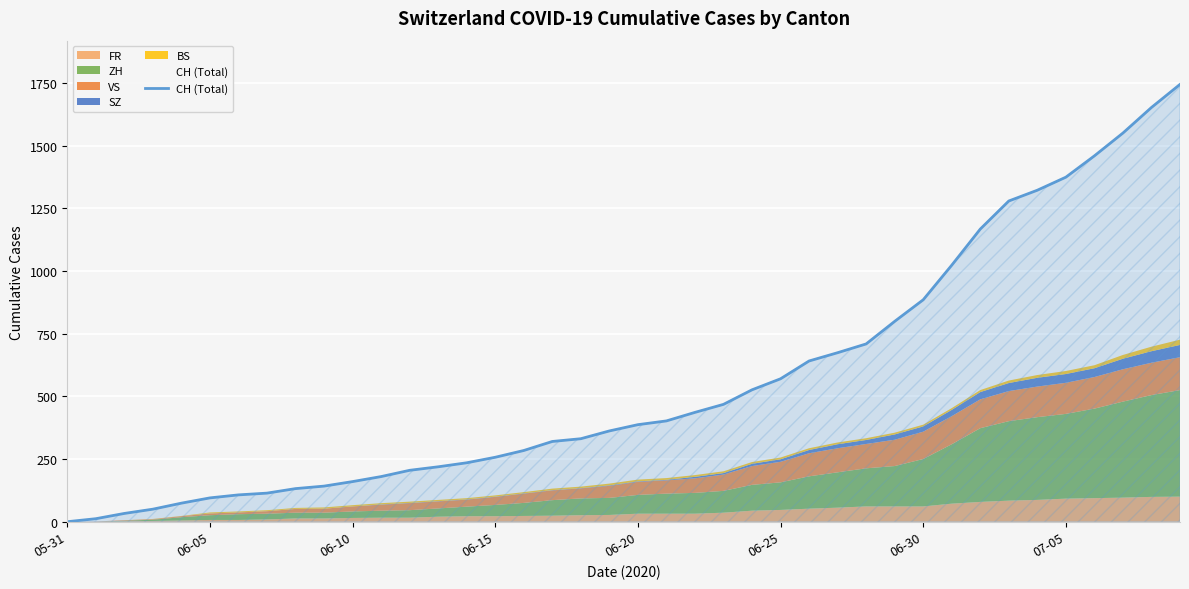

What is the average value?

559